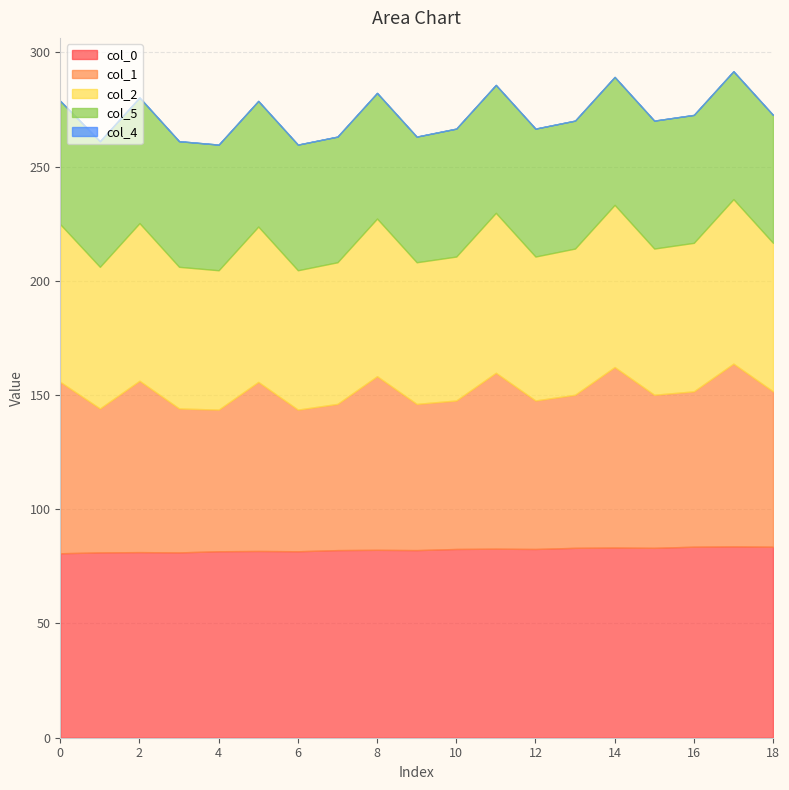

How many lines are shown in the chart?

5